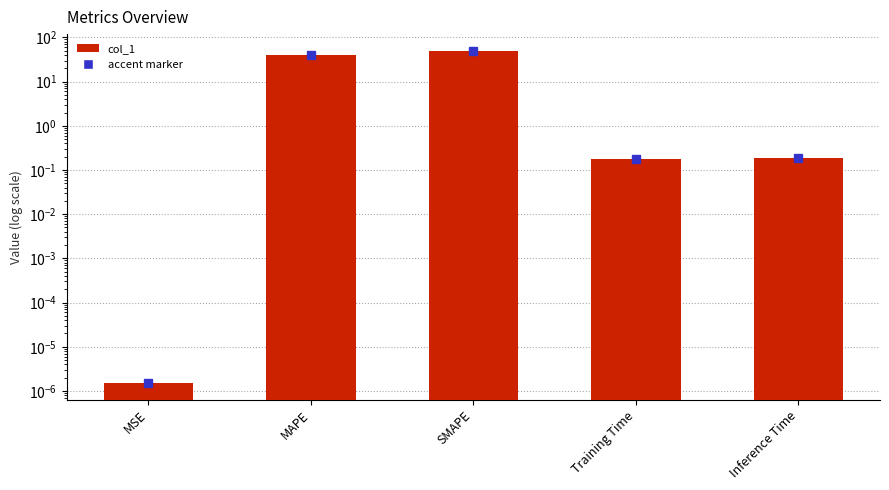

Does the chart contain stacked bars?

No